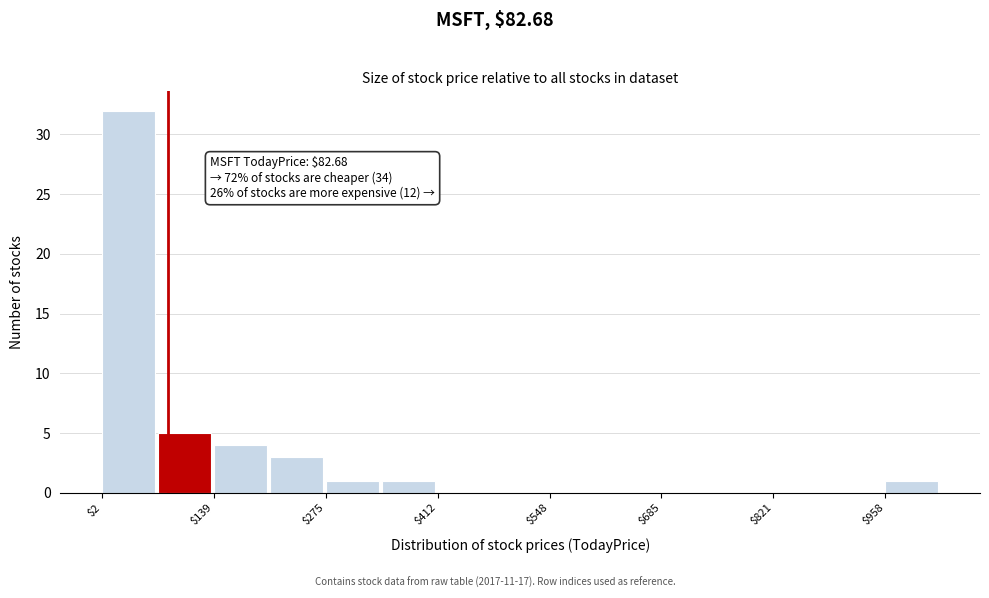

Around what value on the x-axis is the tallest bar? Give the approximate position of its centre, as read against the axis.

40